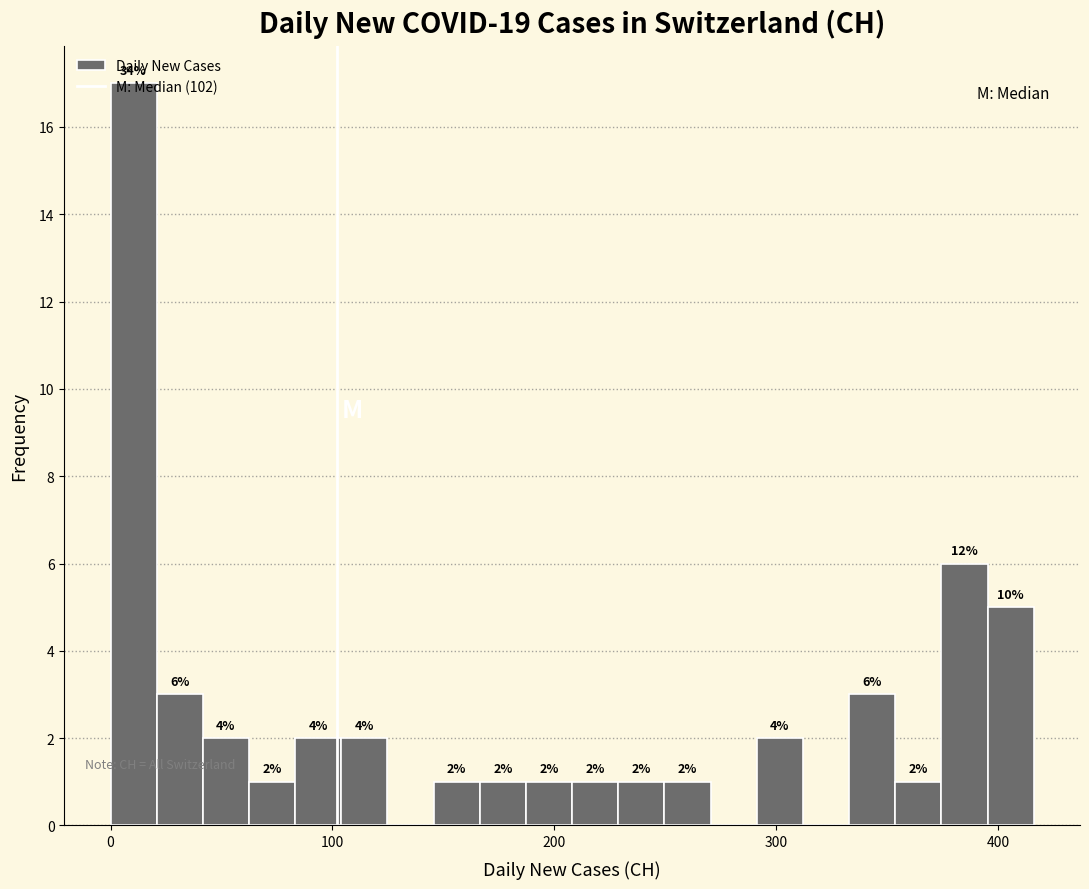

Around what value on the x-axis is the tallest bar? Give the approximate position of its centre, as read against the axis.

10